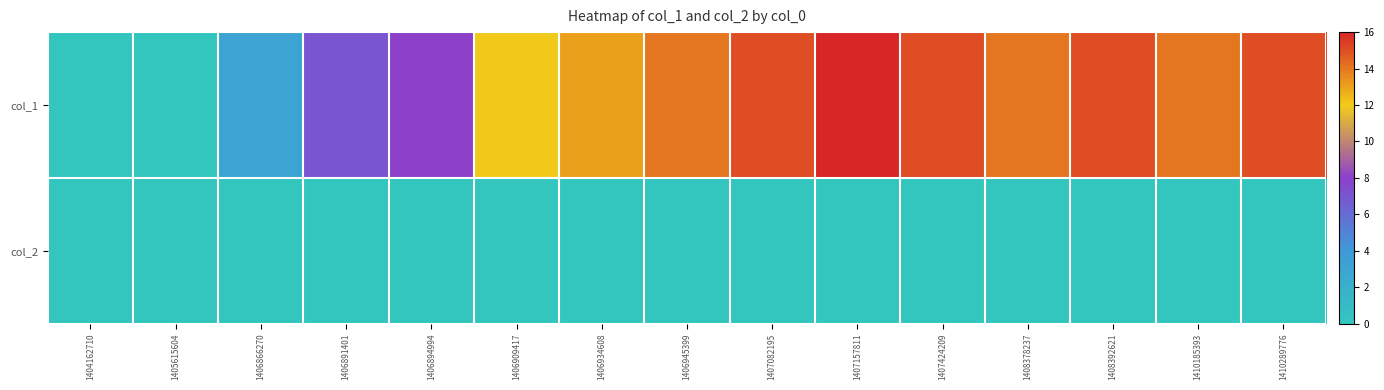

Which series changed the most between 1407082195 and 1408392621?

col_1